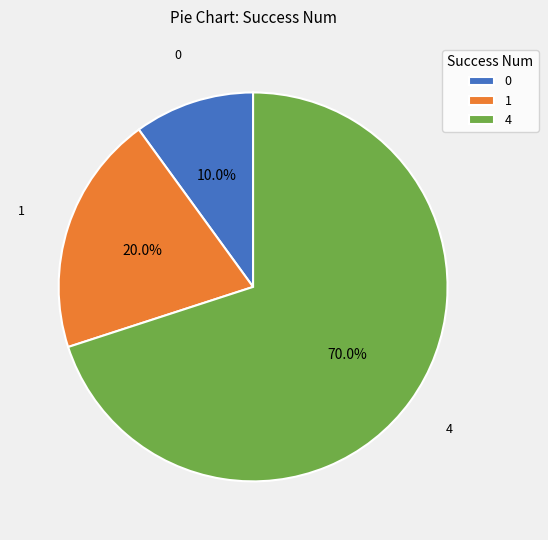

True or false: 1 accounts for 11% of the total.

False